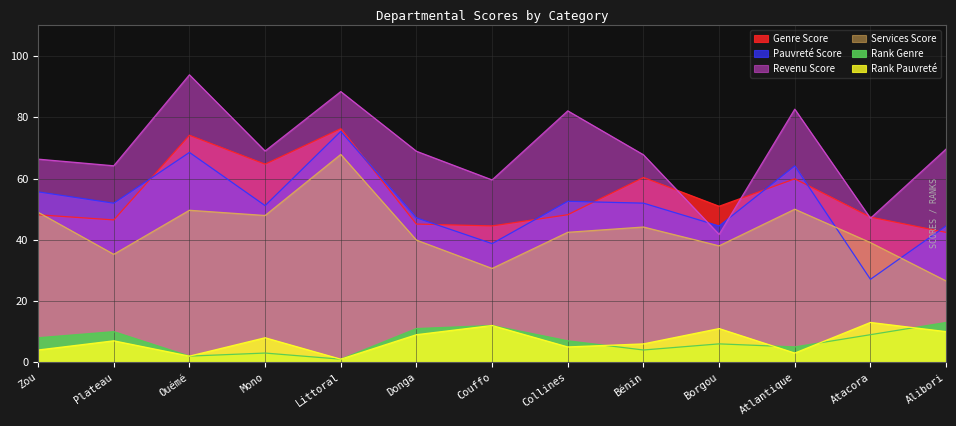

What is the value of the Services Score point at the 8th from the left?

42.4